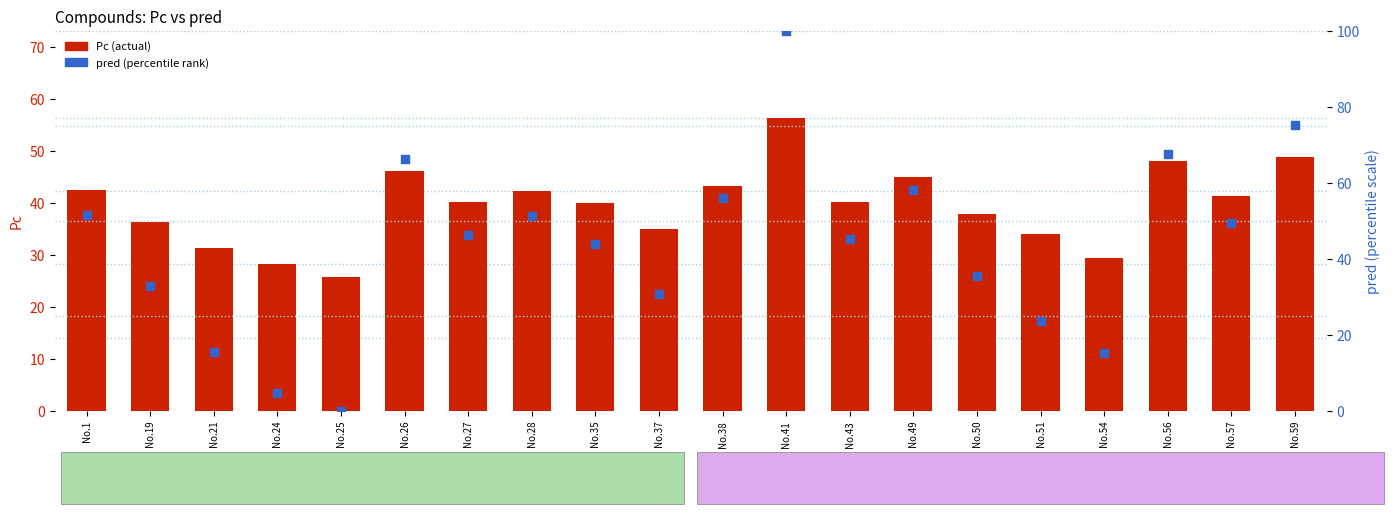

Which series has the largest Y range (max minus min)?

pred (percentile rank)